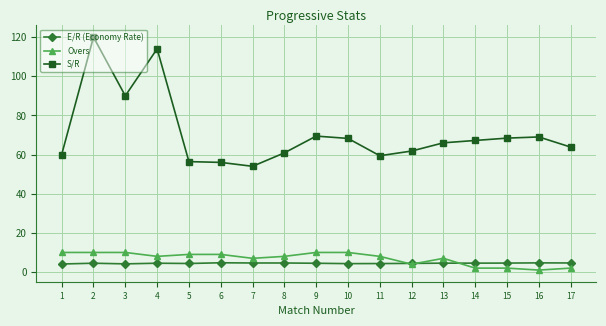

List the series in order of their peak value, lowest first.

E/R (Economy Rate), Overs, S/R